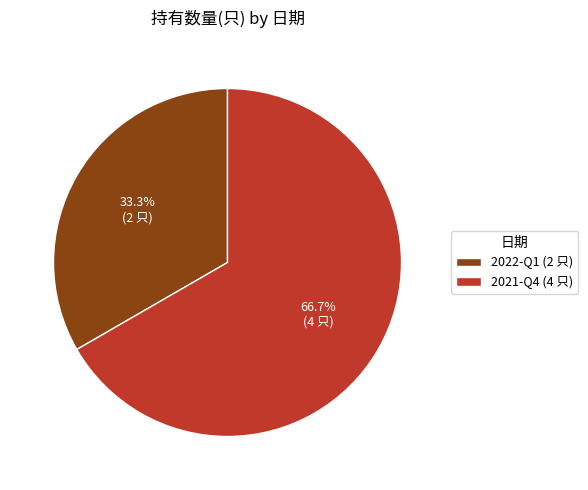

Which slice is the smallest?

2022-Q1